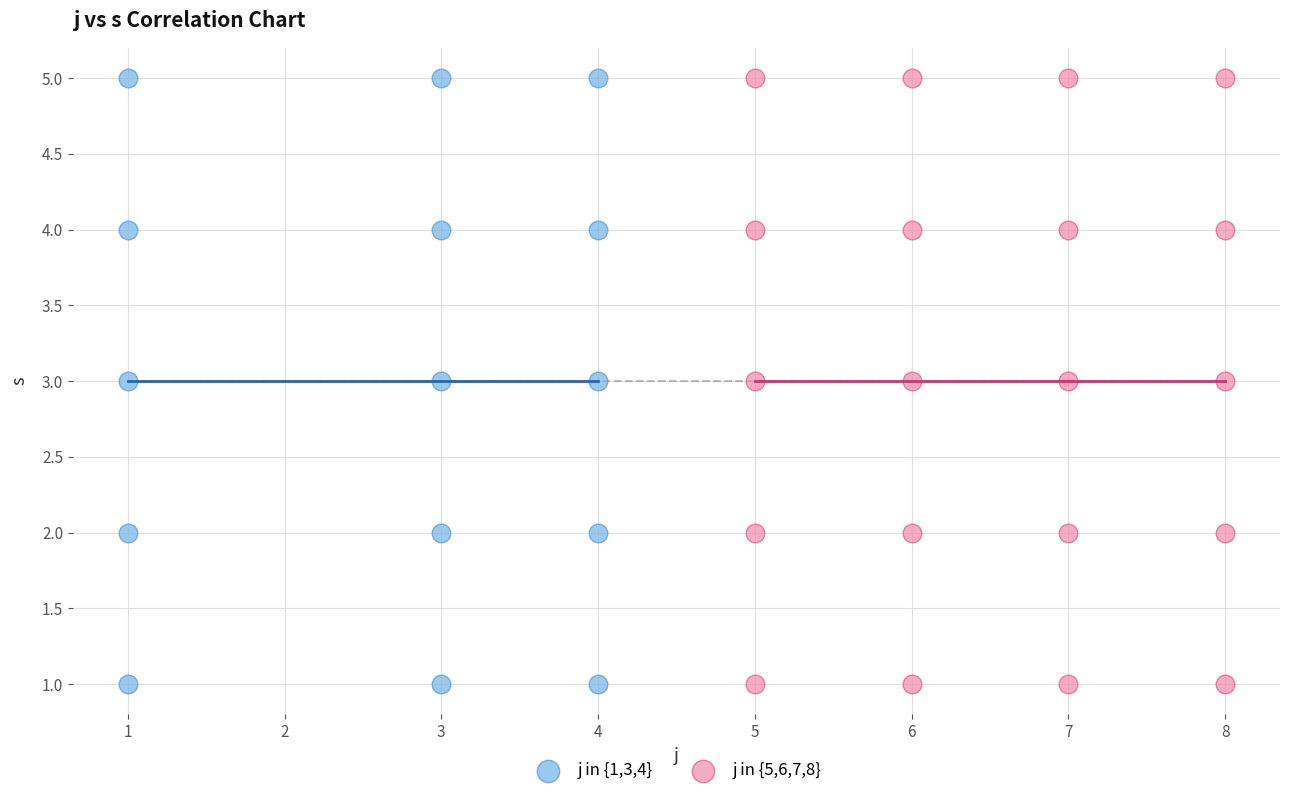

What are all the series names shown in the legend?

j in {1,3,4}, j in {5,6,7,8}